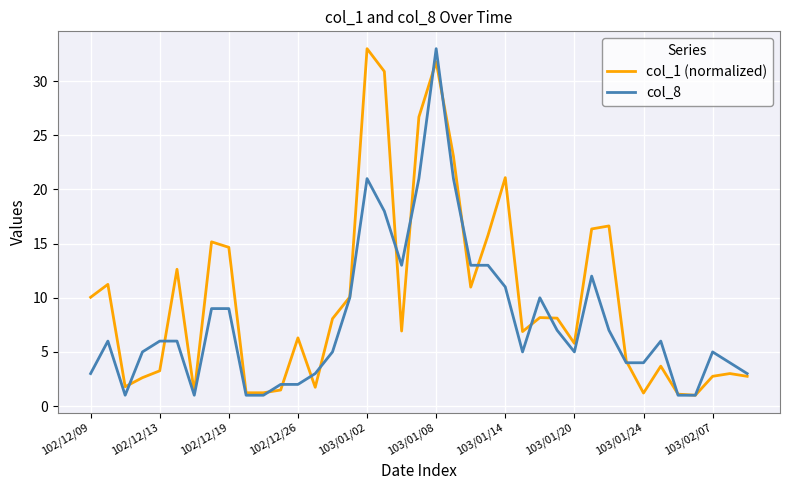

What is the highest value of the col_8 series?

33.0